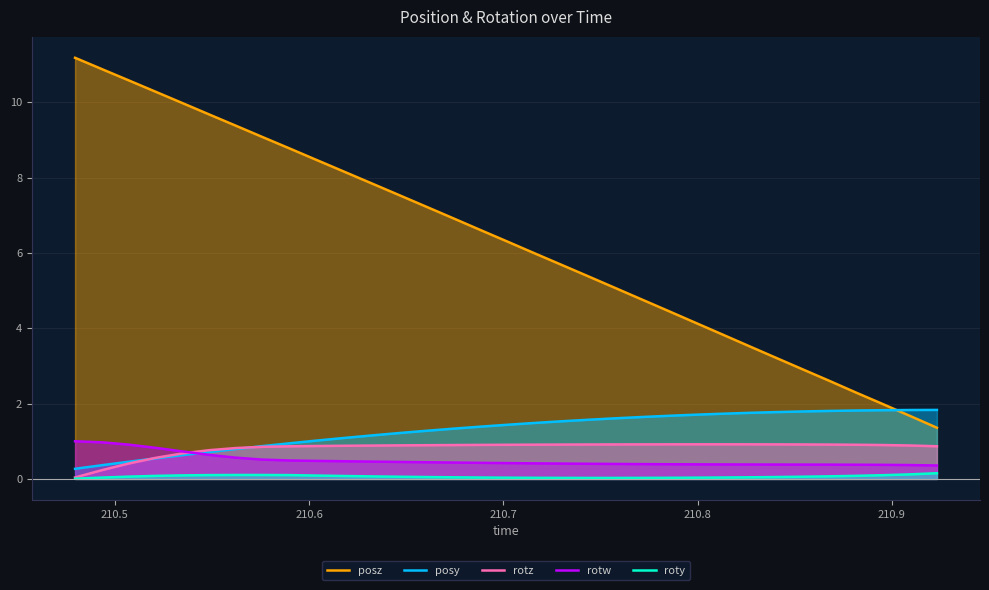

What is the difference between the maximum and second lowest values in the posy series?

1.5